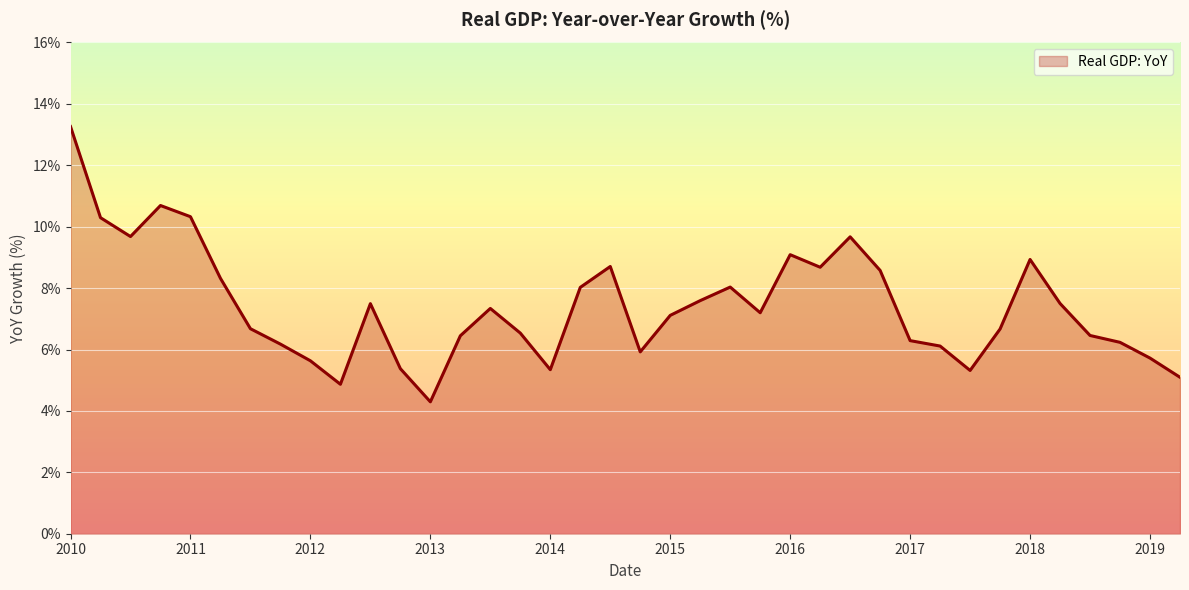

What is the smallest value displayed?

4.3